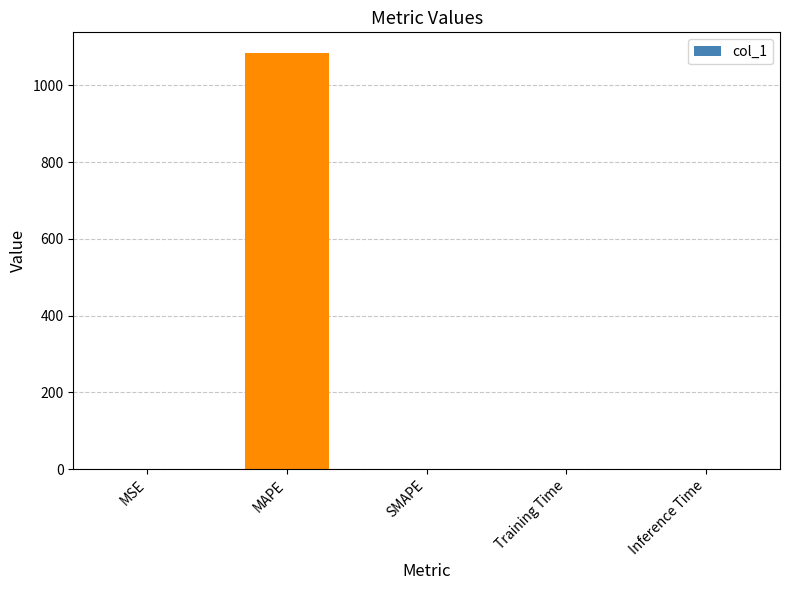

What is the sum of all values?

1083.9